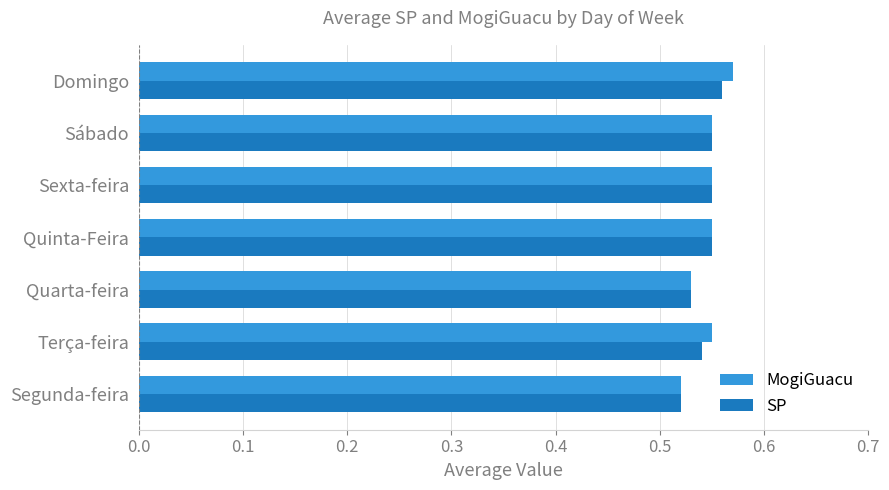

At how many categories does at least one series exceed 0?

7